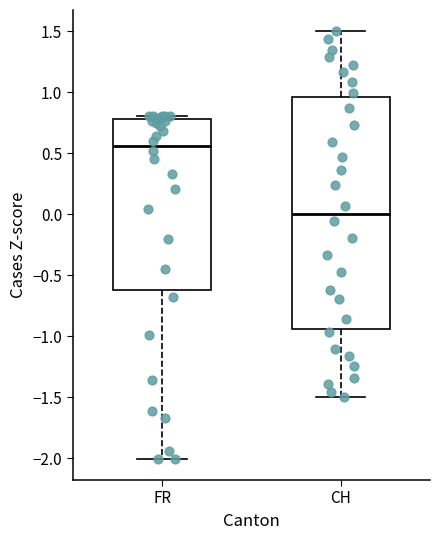

Where does the median line of the box for FR sit on the y-axis? The values are not printed on the chart, so give them approximately, as read against the axis.

0.55